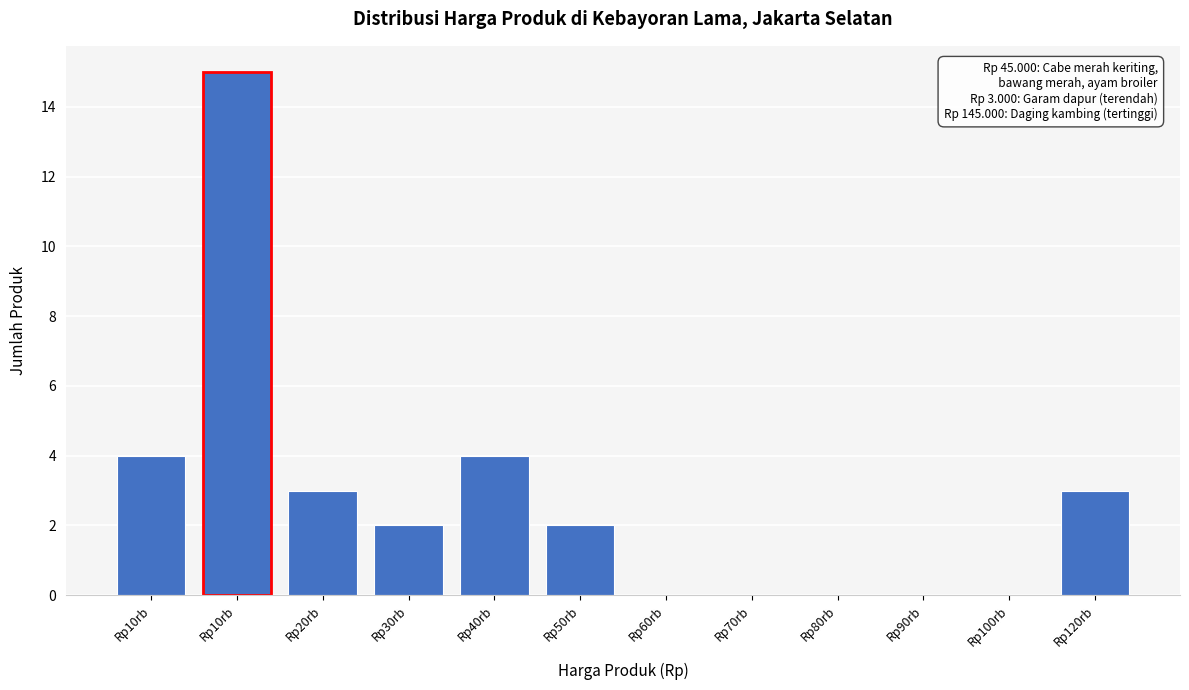

How many distinct data groups are displayed?

1